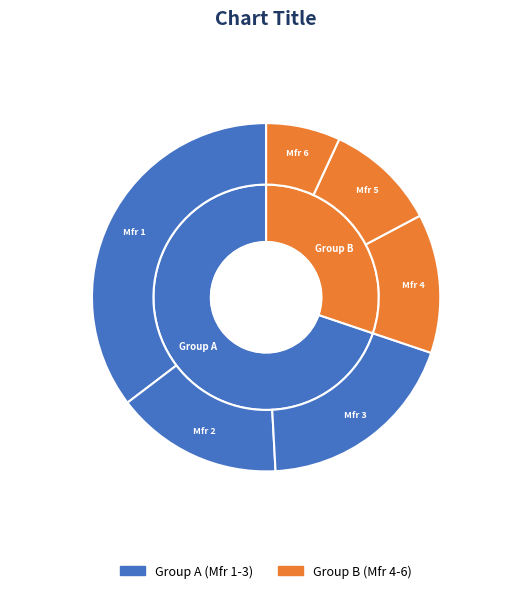

Which category has the smallest portion of the pie?

ManufacturerID 6